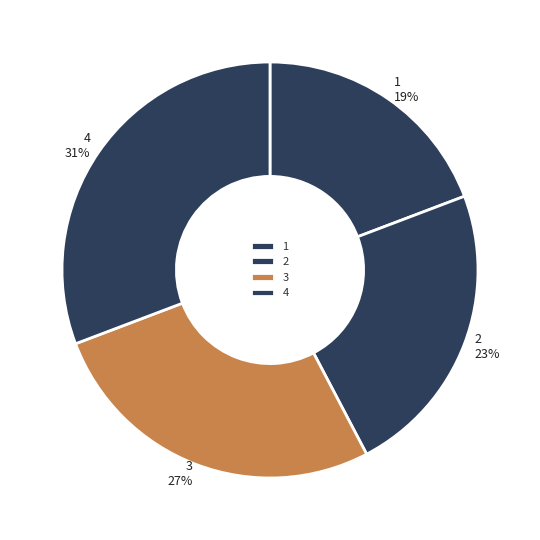

To the nearest percent, what is the difference between the 1 and 4 slice percentages?

12%